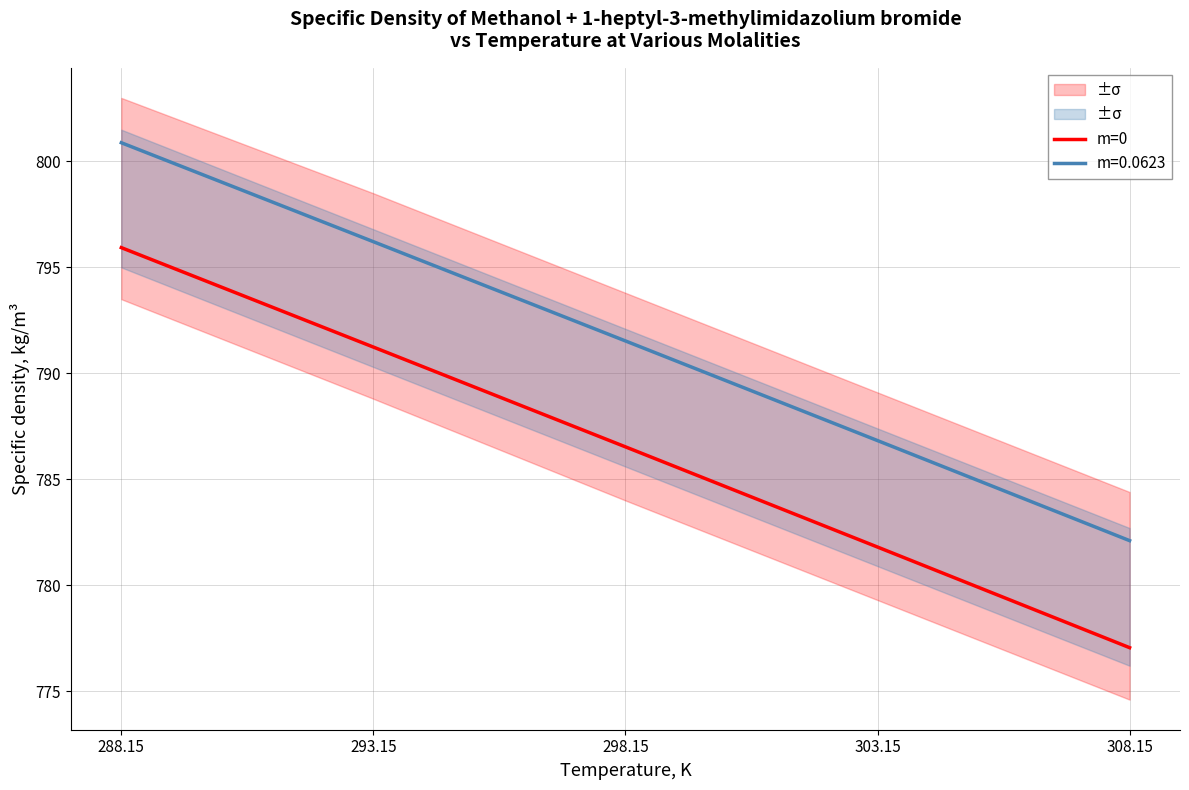

Rank the categories by value from highest to lowest.

288.15, 293.15, 298.15, 303.15, 308.15